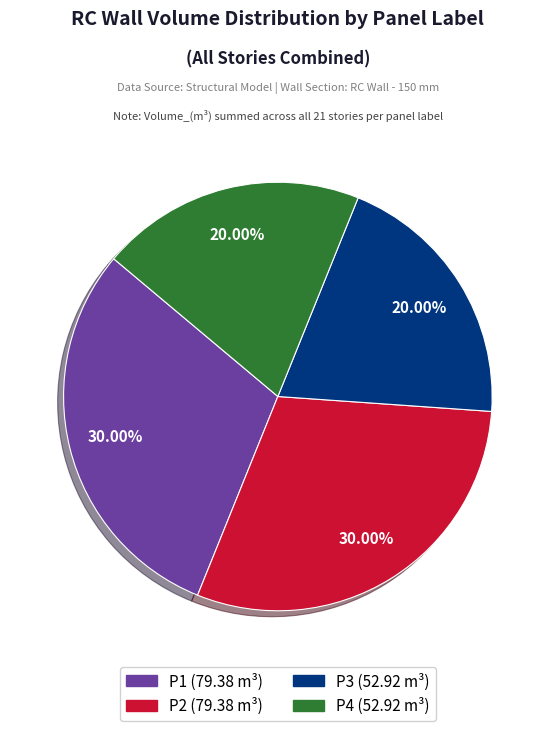

Is there any slice that represents more than half of the pie?

No